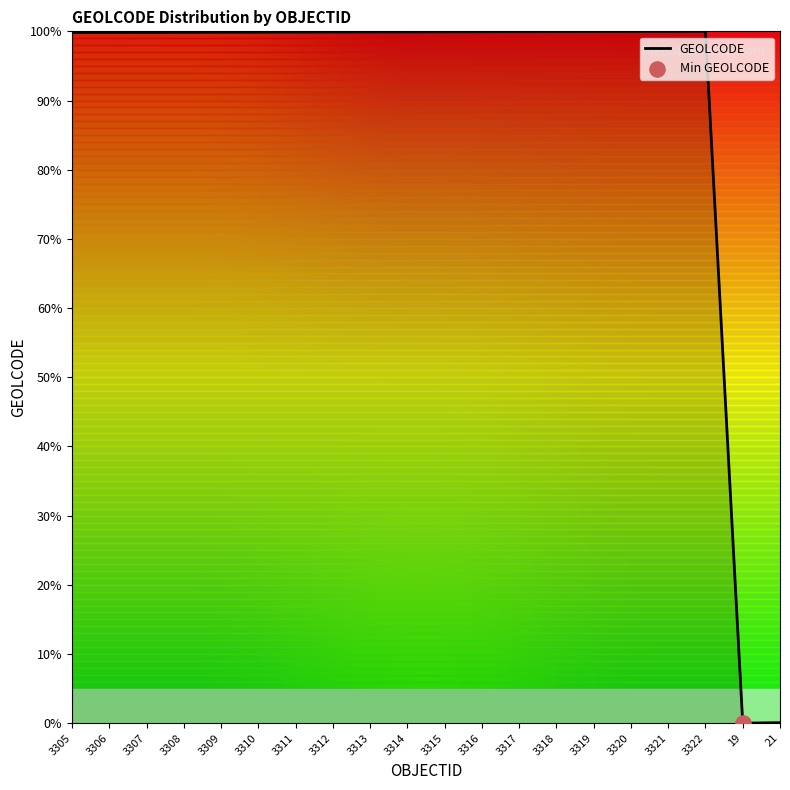

Is it true that the value at 3319 is 175.2?

False